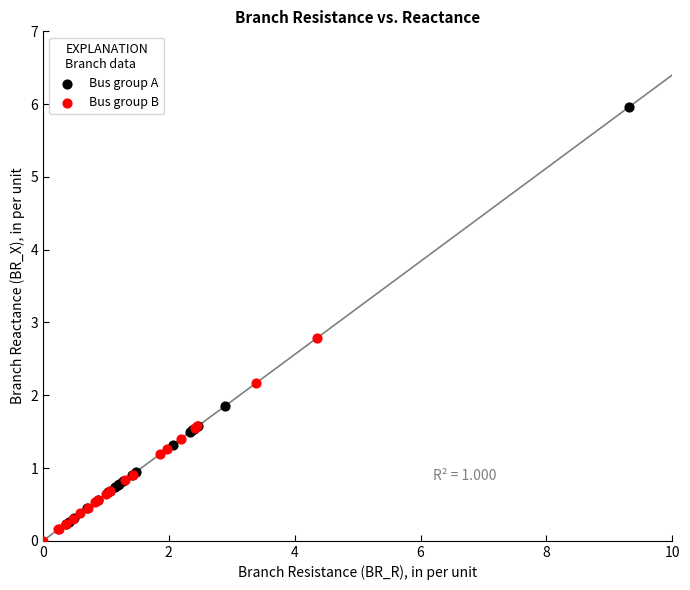

Which series reaches the maximum Y coordinate?

Bus group A